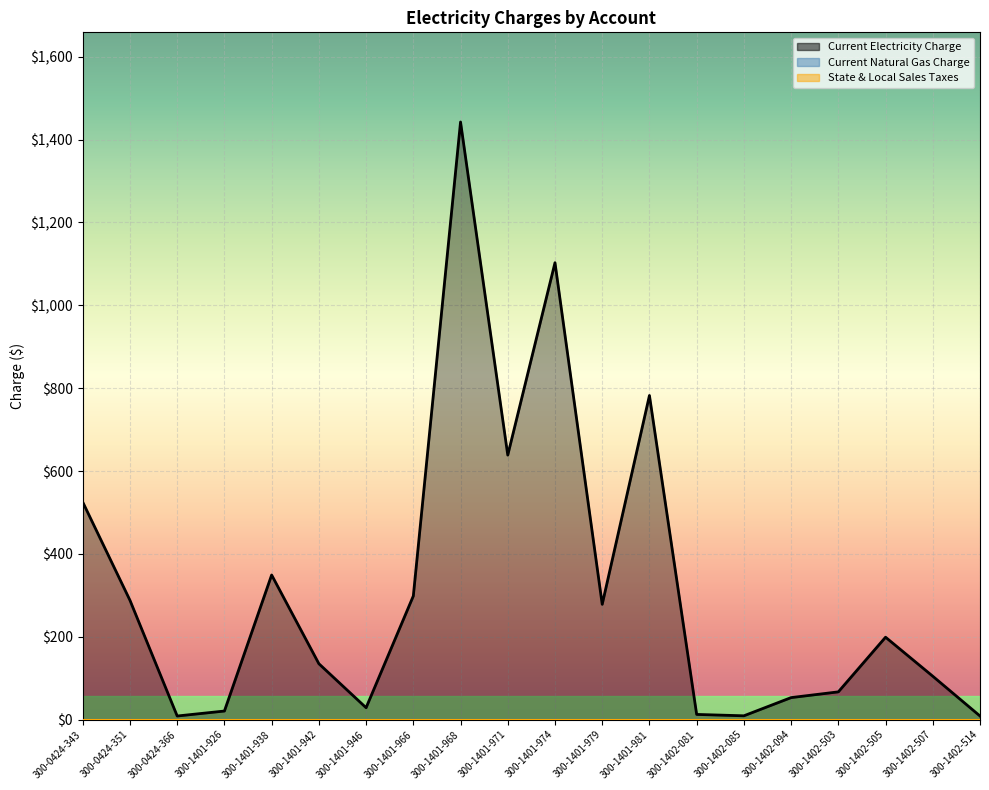

What is the label of the 18th point from the left?

300-1402-505